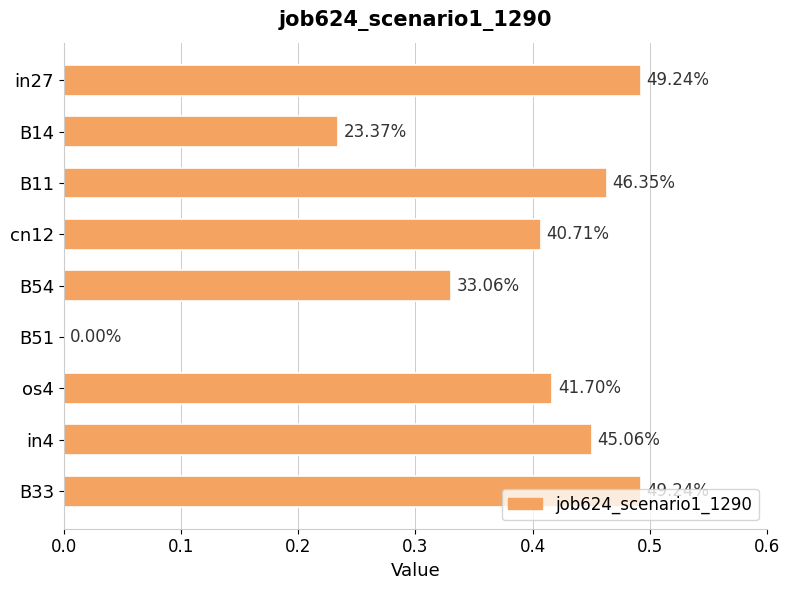

What is the sum of all values?

3.3